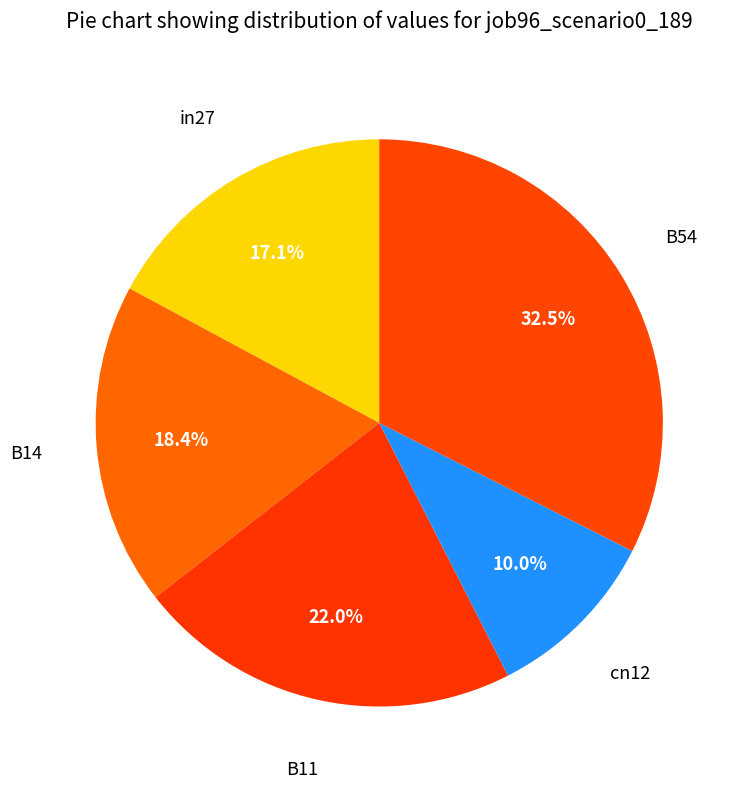

Is the sum of cn12 and in27 greater than half?

No